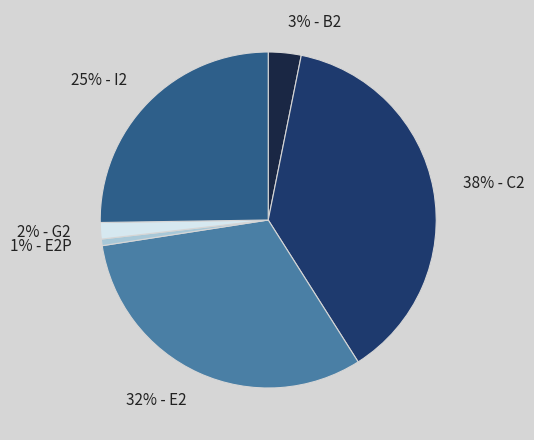

To the nearest percent, what is the average slice percentage?

17%